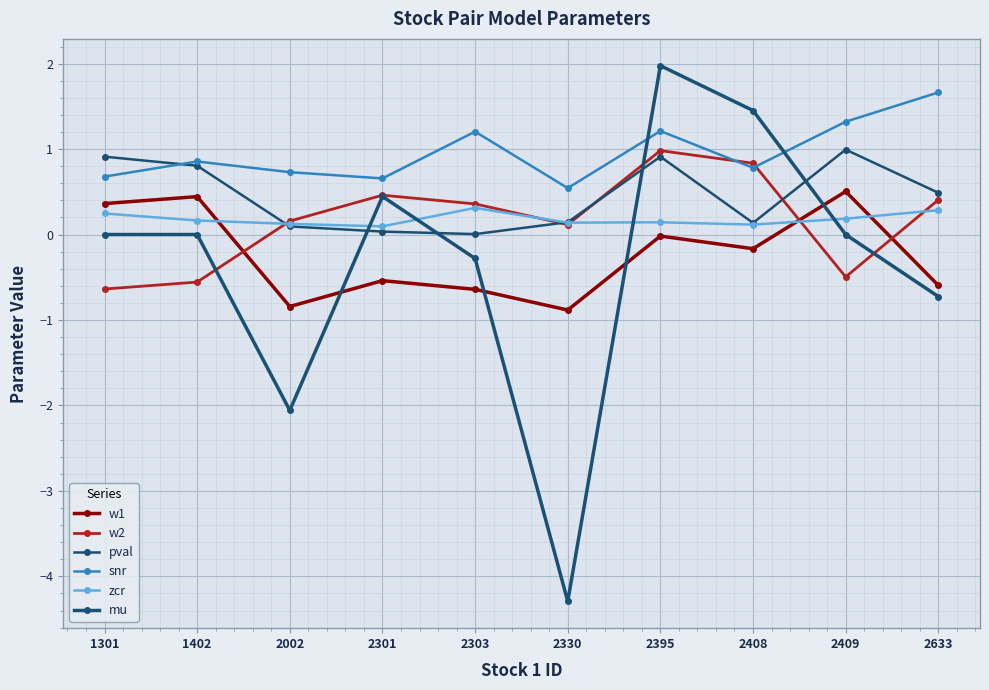

How many intersections are there between zcr and w1?

3